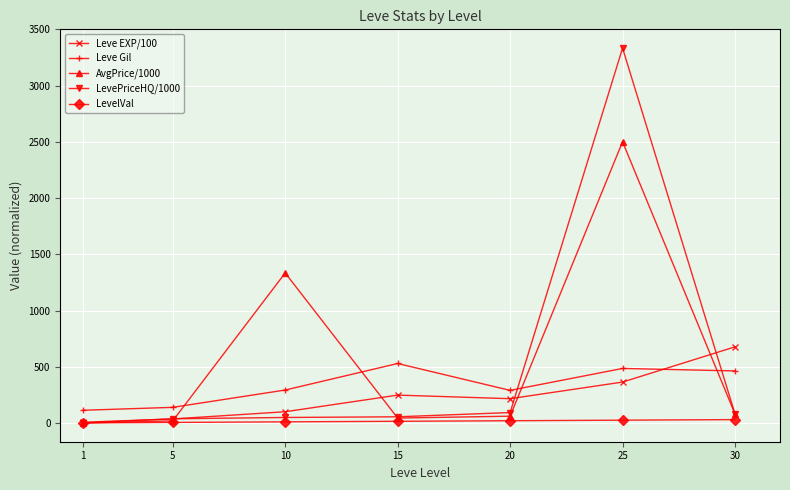

List the series in order of their peak value, highest first.

LevePriceHQ/1000, AvgPrice/1000, Leve EXP/100, Leve Gil, LevelVal